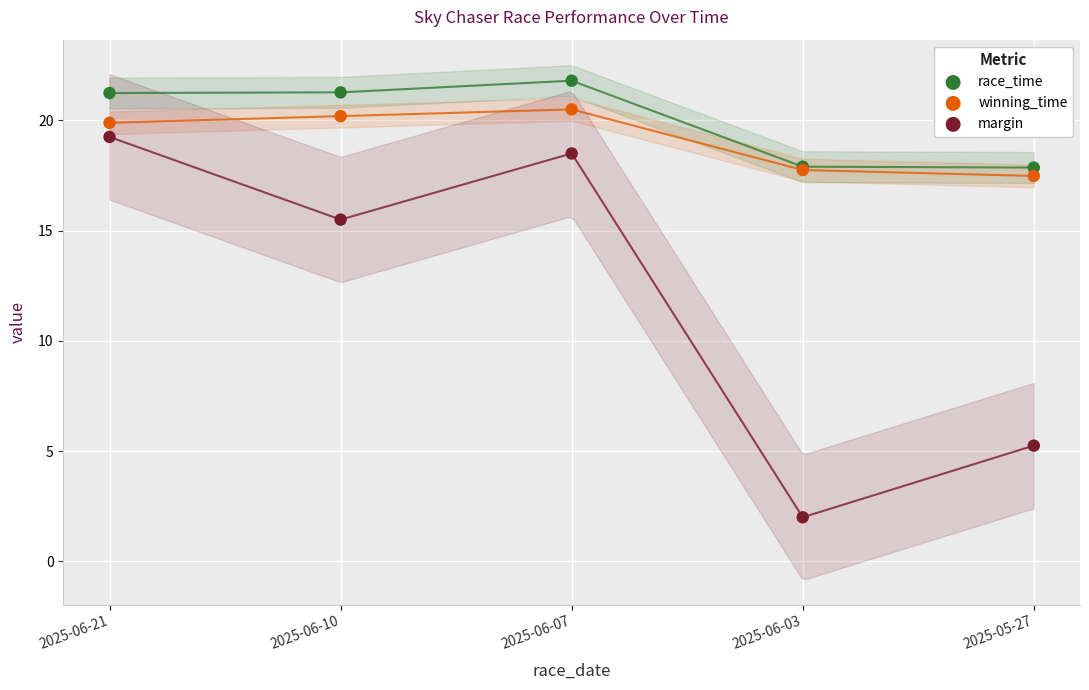

What are all the series names shown in the legend?

race_time, winning_time, margin